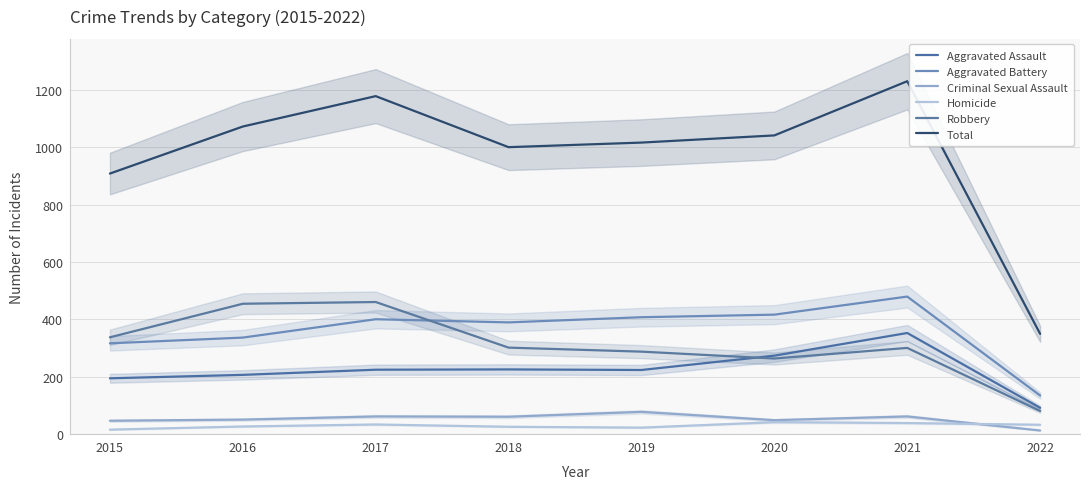

At which category does Homicide reach its first local valley?

2019